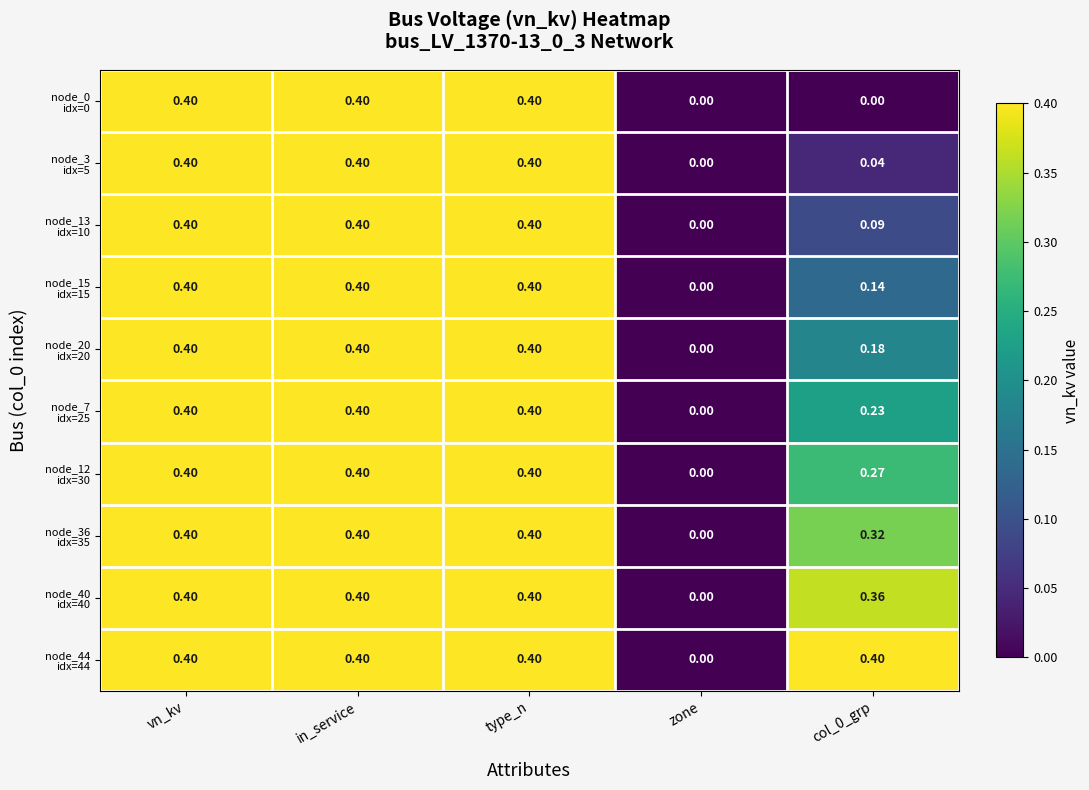

How many categories are shown in the chart?

5